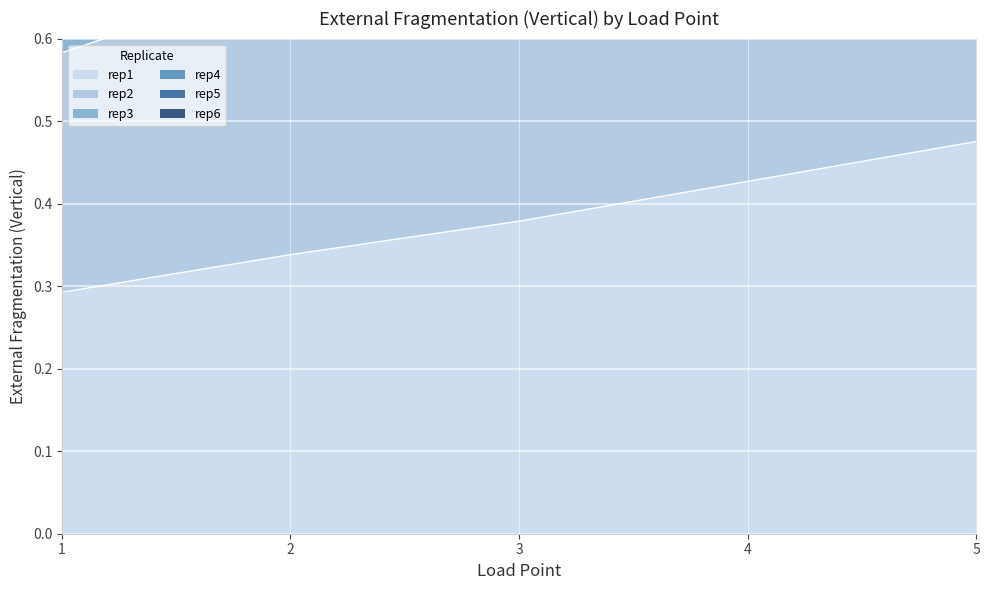

True or false: rep1 has more than 0 points higher than both neighbors.

False